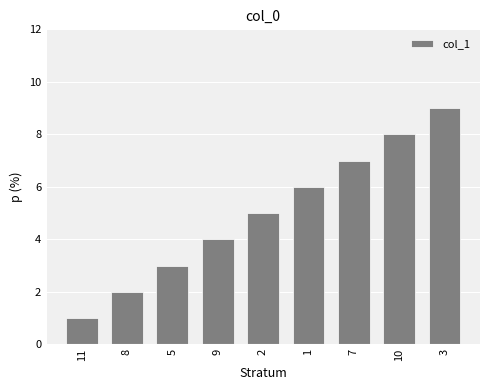

What is the change in value from 2 to 10?

+3